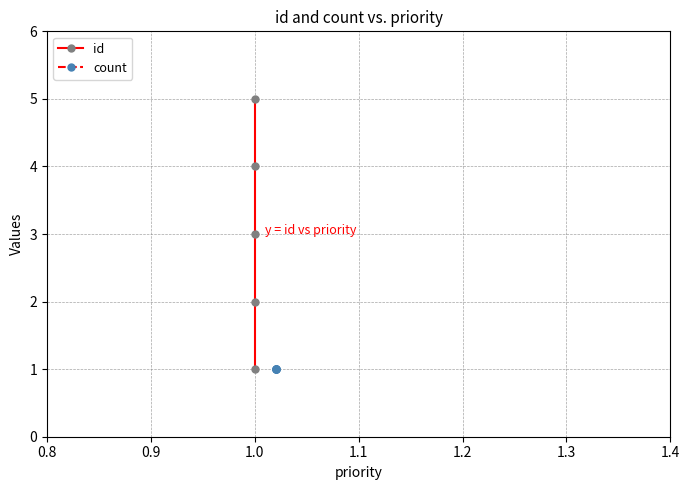

Count the number of categories in the chart.

5